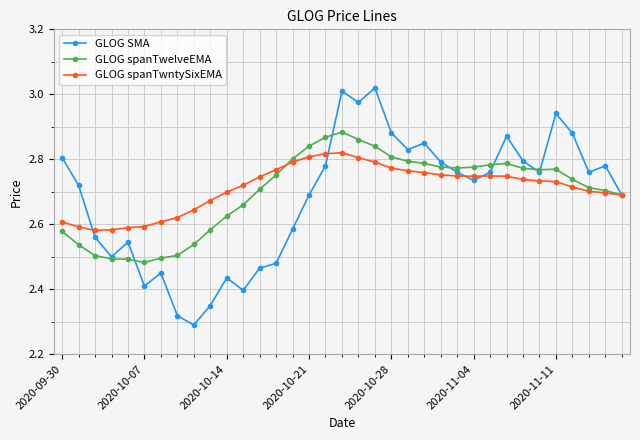

What is the difference between the maximum and minimum values in the GLOG spanTwelveEMA series?

0.4